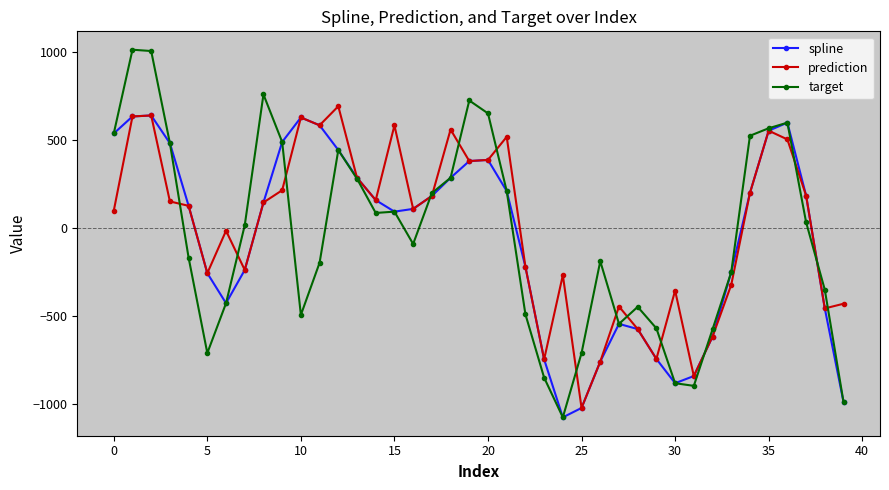

What is the lowest value of the spline series?

-1074.0